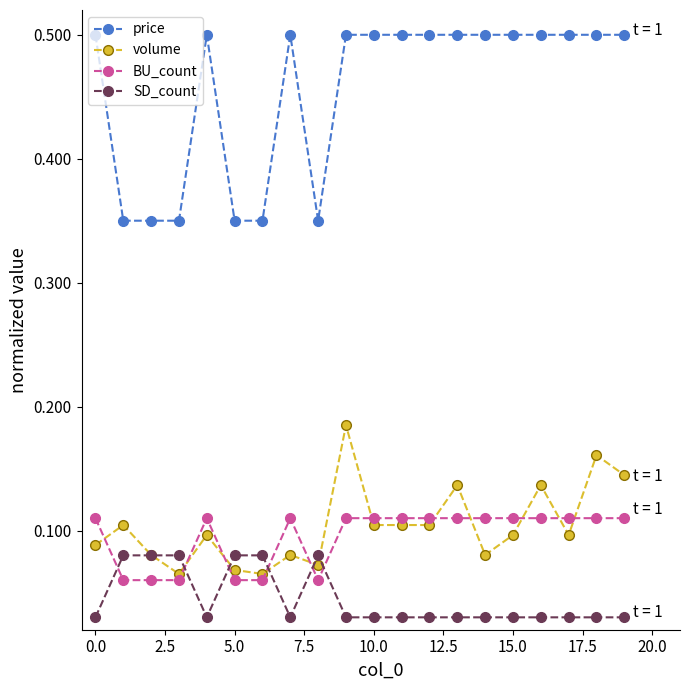

Which series has the widest spread of values?

price